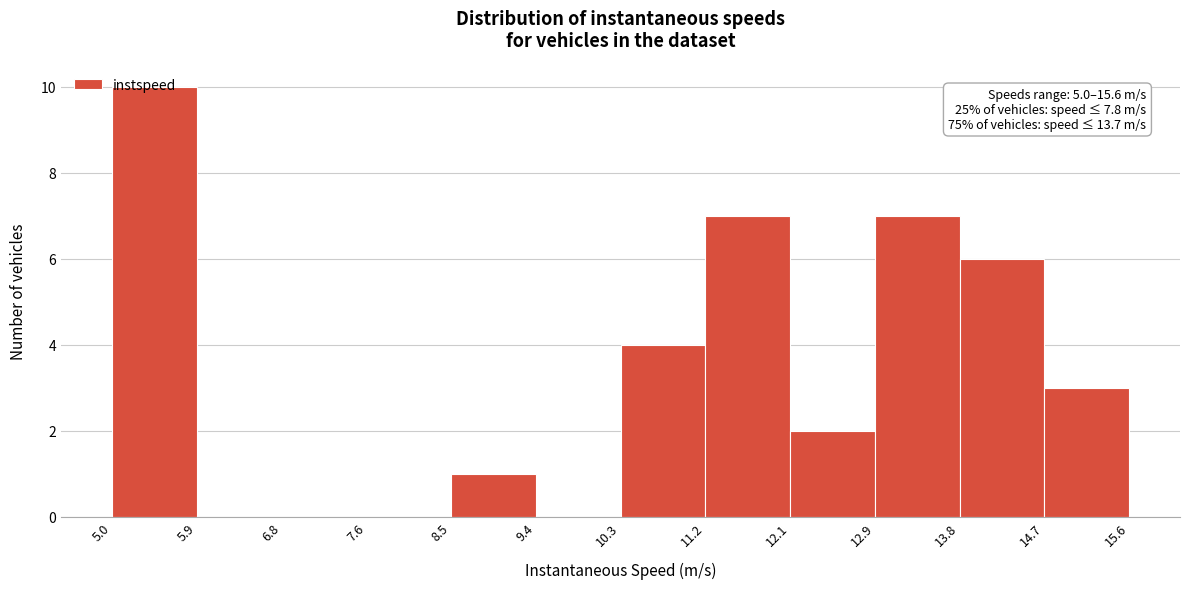

Over which range of the x-axis is the bar tallest?

5.0 to 5.9